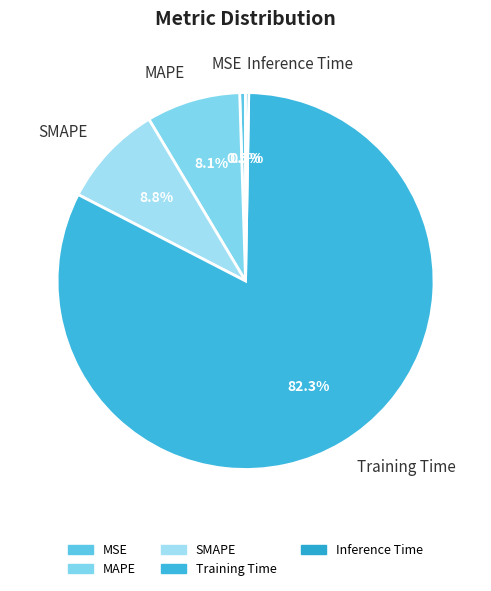

What is the ratio of the value at SMAPE to the value at Training Time?

0.1